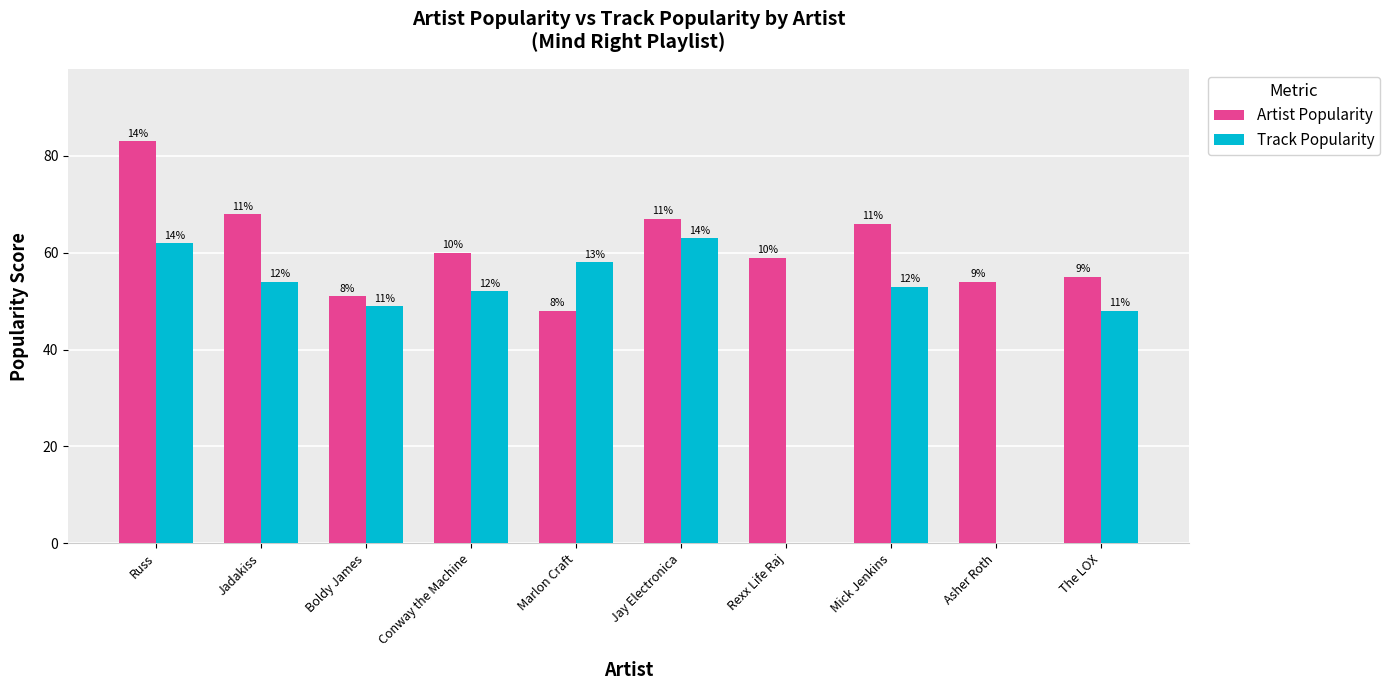

Between Jadakiss and Boldy James, which series saw the biggest shift?

Artist Popularity